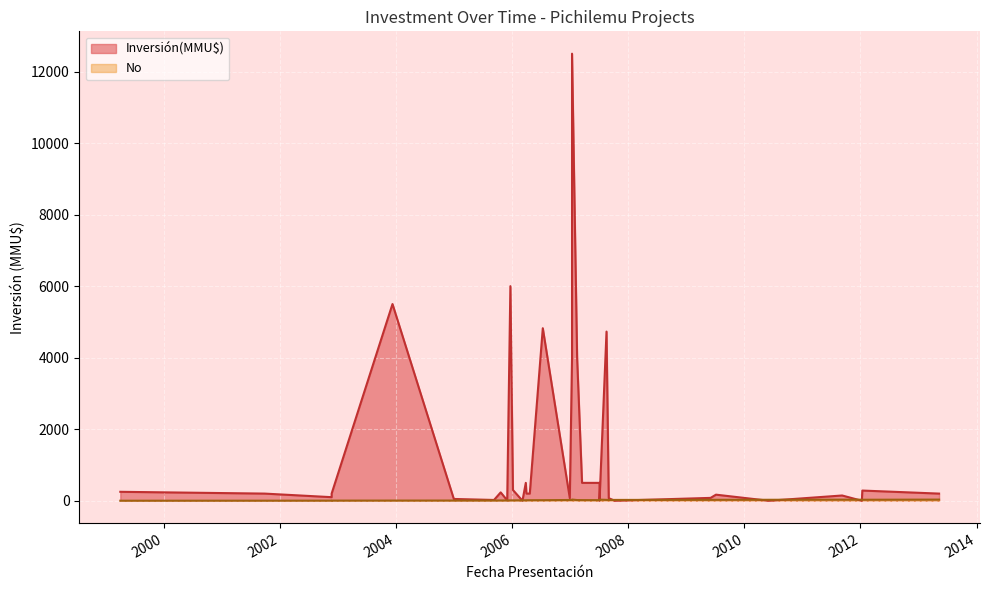

What is the difference between the Inversión(MMU$) values at 08/09/2005 and 29/12/2004?

28